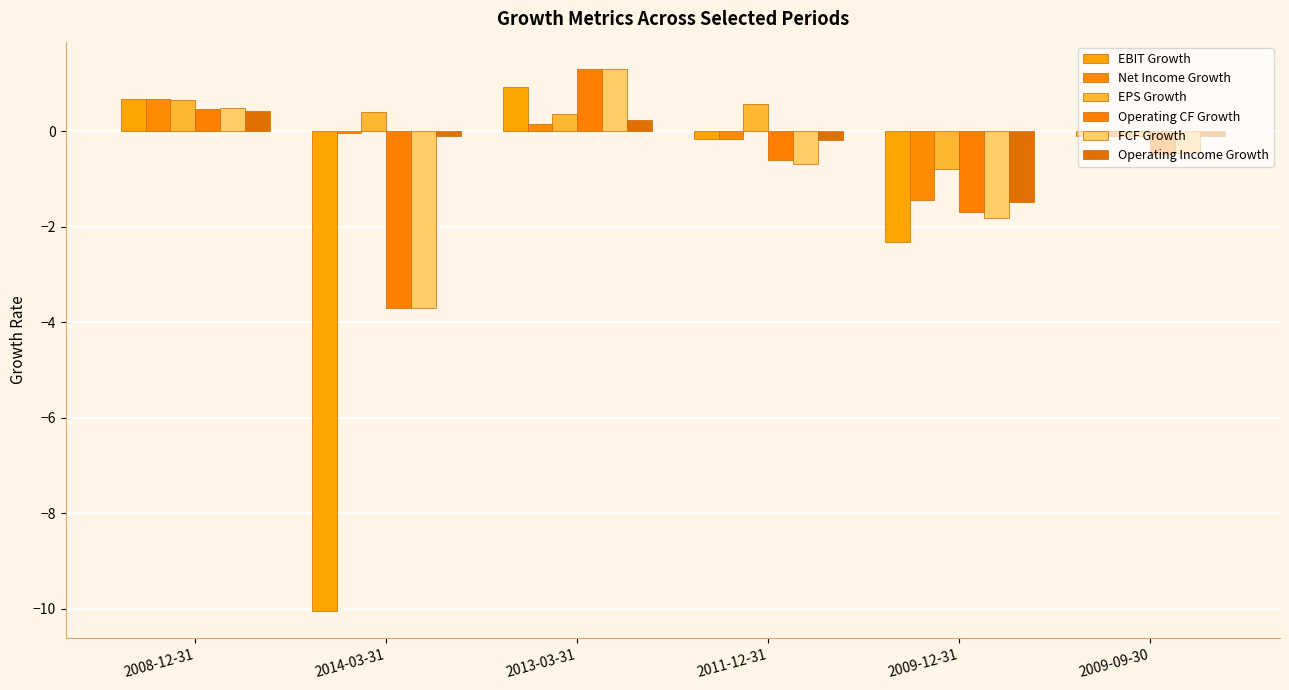

What position from the right is 2009-09-30?

1